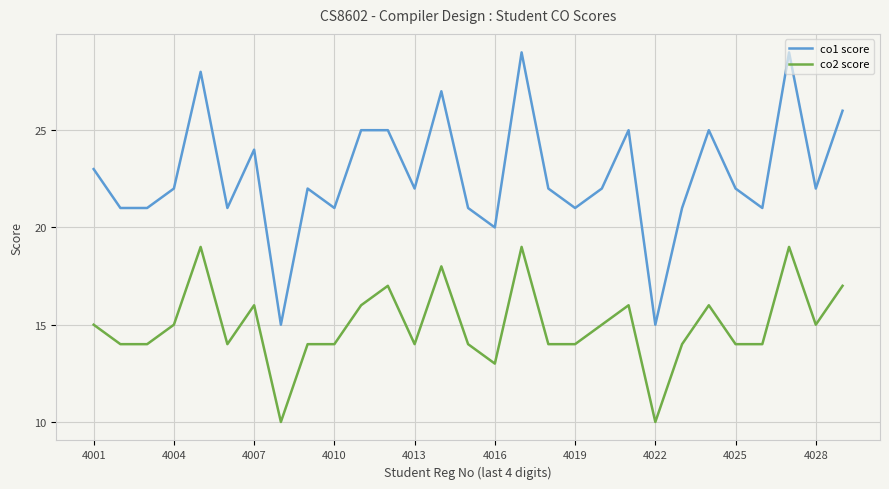

Which series has the largest range (max minus min)?

co1 score